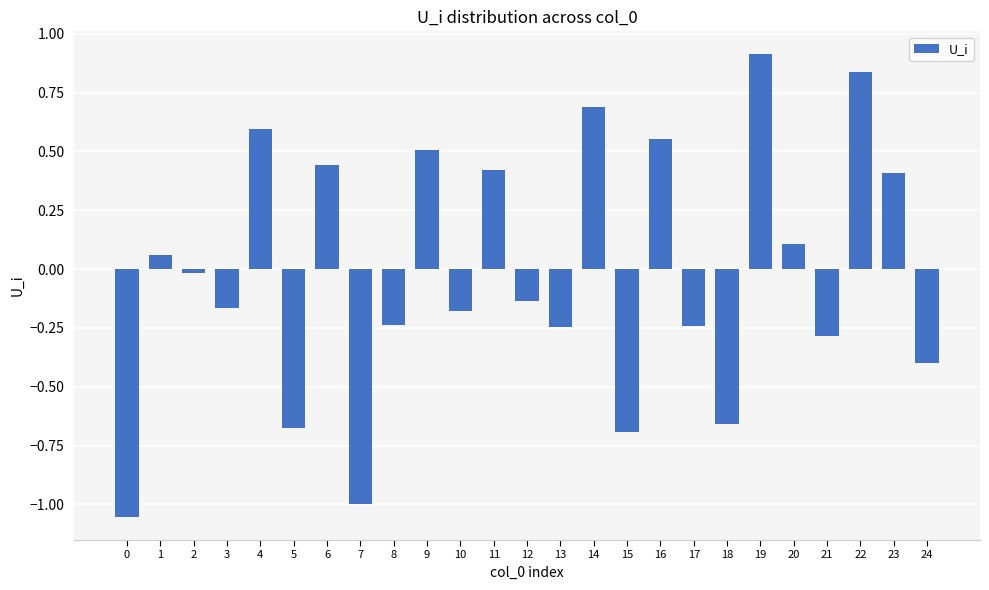

How many data points are less than 0?

14